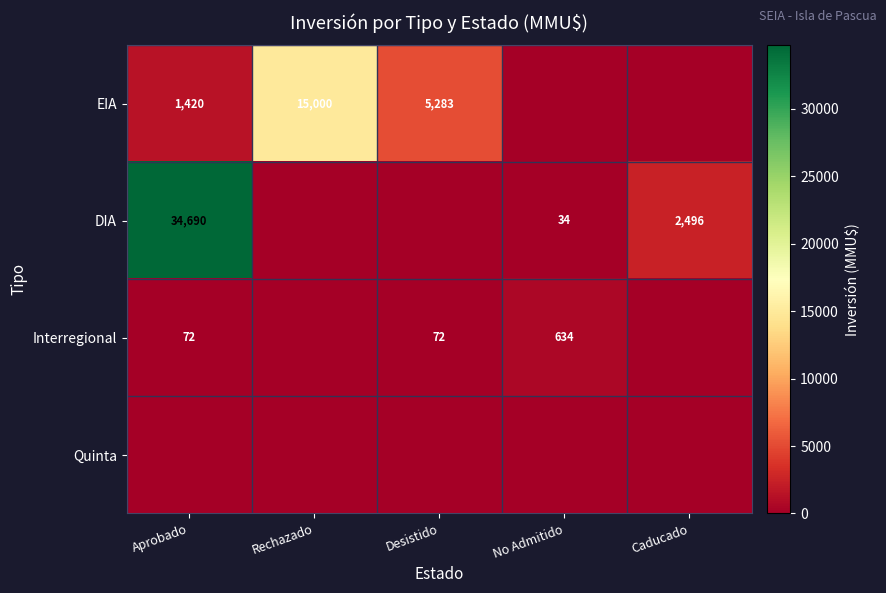

True or false: EIA has a value of 5283 at Desistido.

True